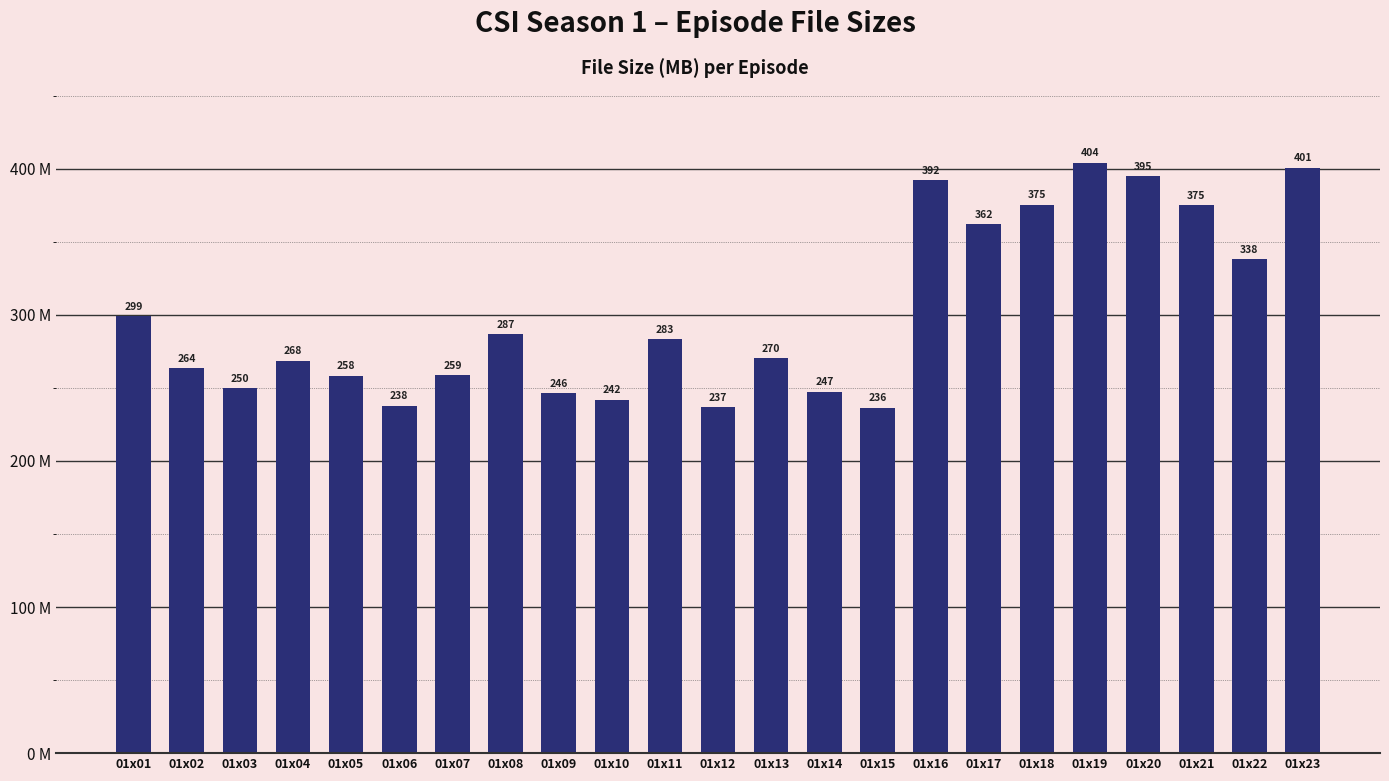

What is the greatest value displayed?

404.0